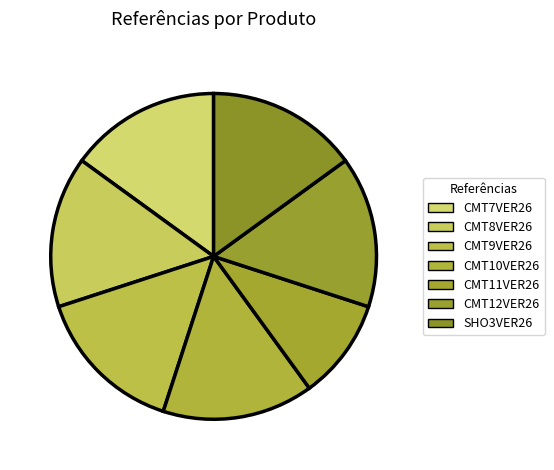

What percentage is the SHO3VER26 slice, to the nearest percent?

15%